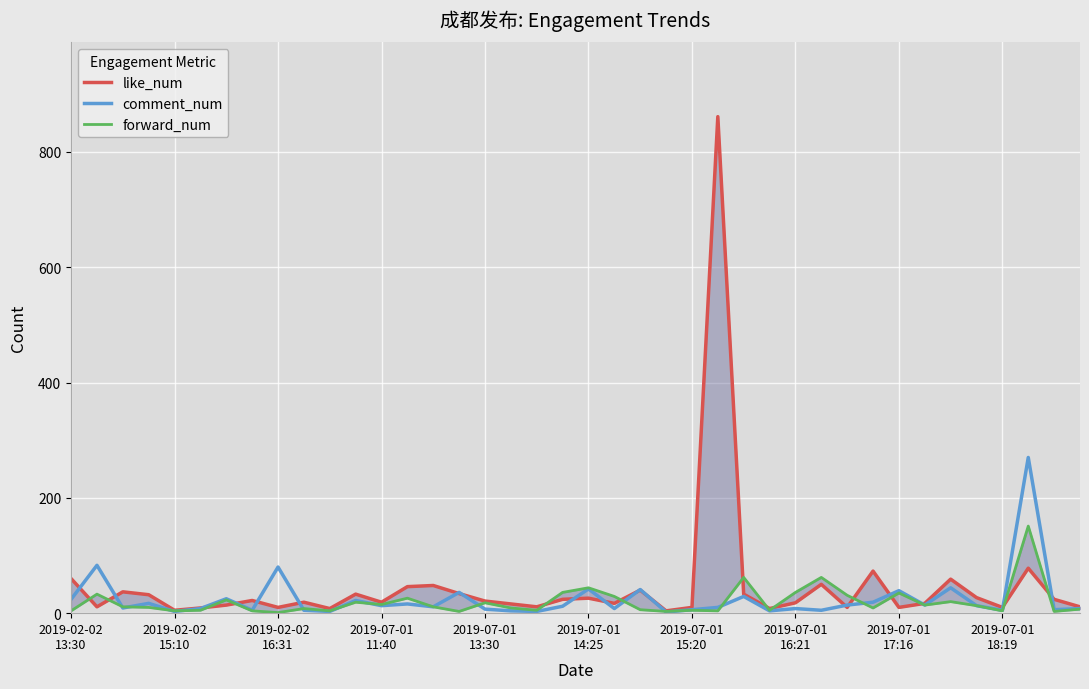

How many values in the forward_num series exceed 11?

18